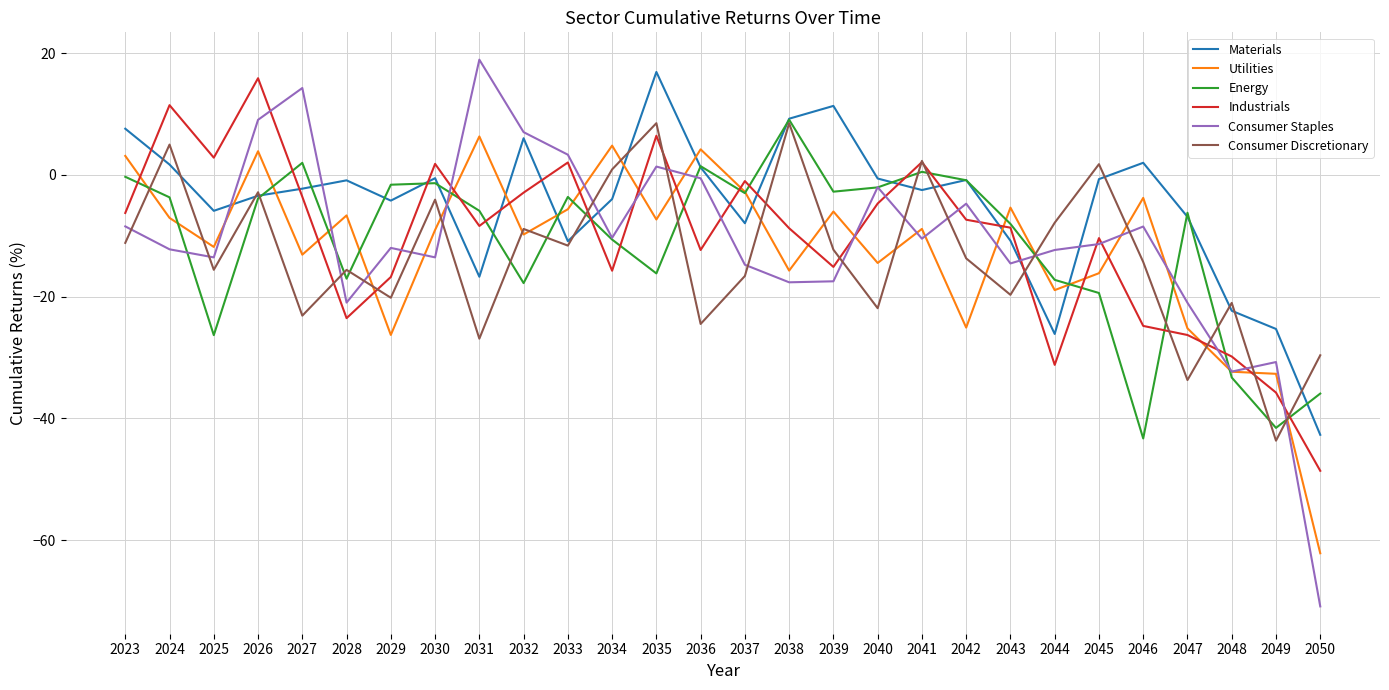

How many values in the Consumer Discretionary series exceed -13?

13